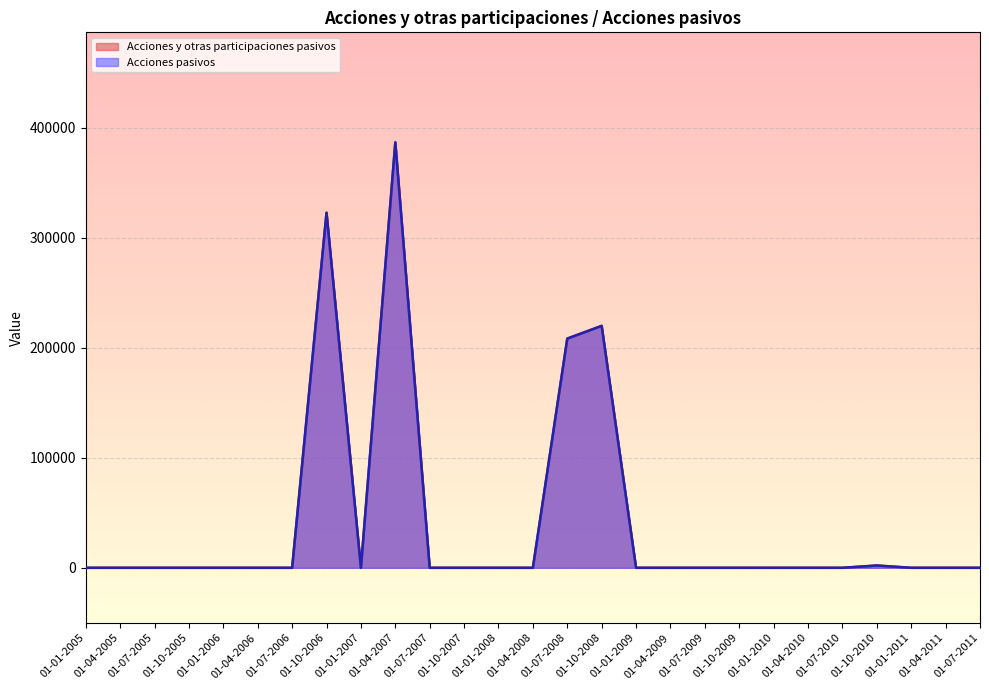

True or false: Acciones y otras participaciones pasivos and Acciones pasivos intersect in this chart.

False